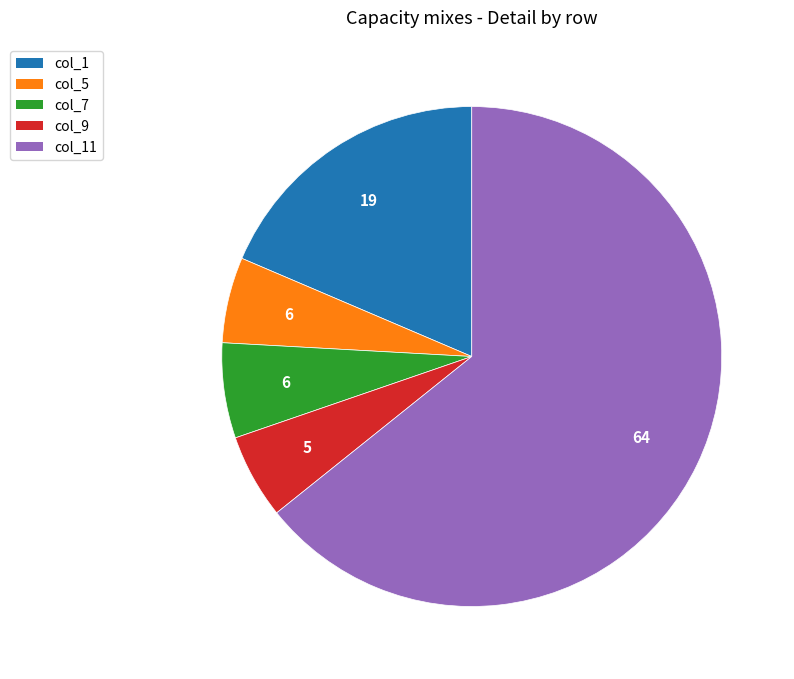

Is there any slice that represents more than half of the pie?

Yes